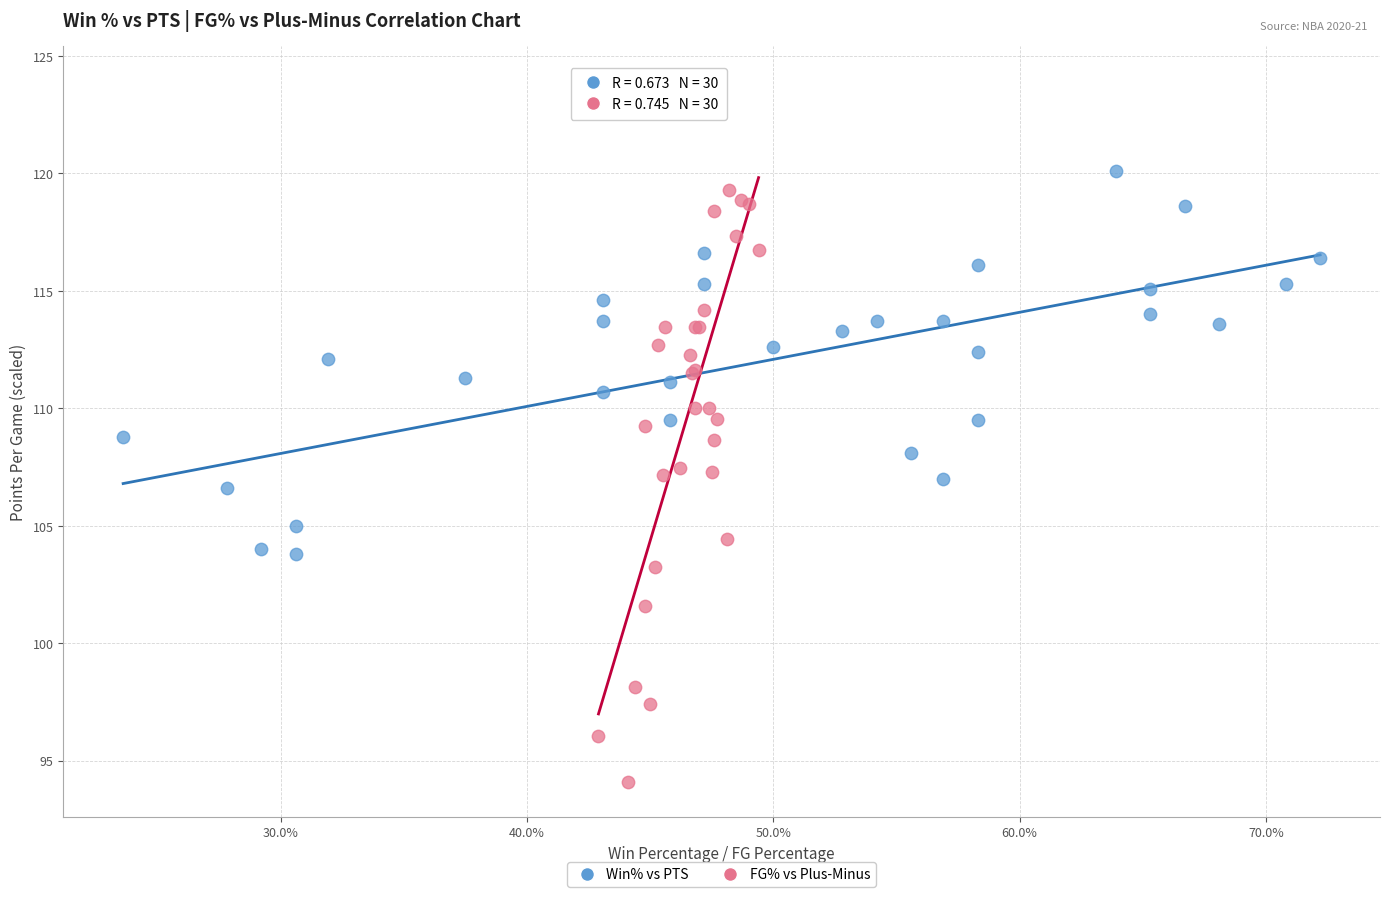

Which series contains the highest Y value?

FG% vs Plus-Minus